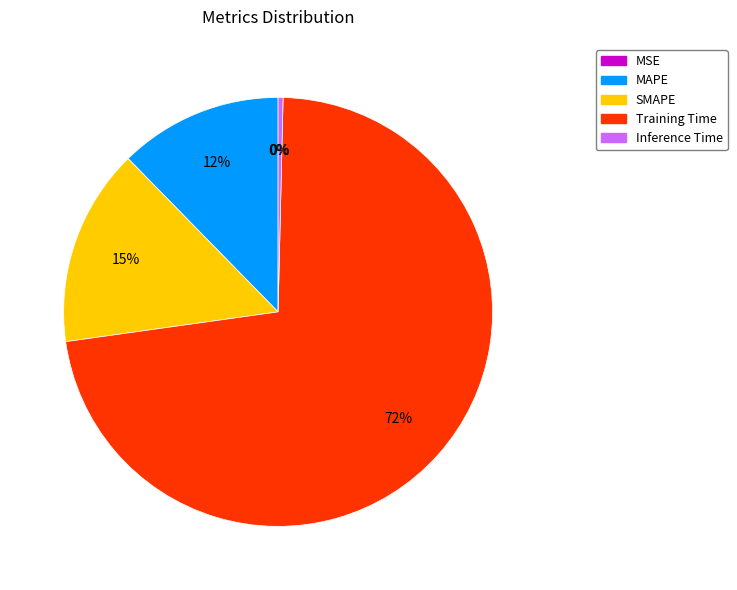

Does SMAPE represent more than half of the total?

No